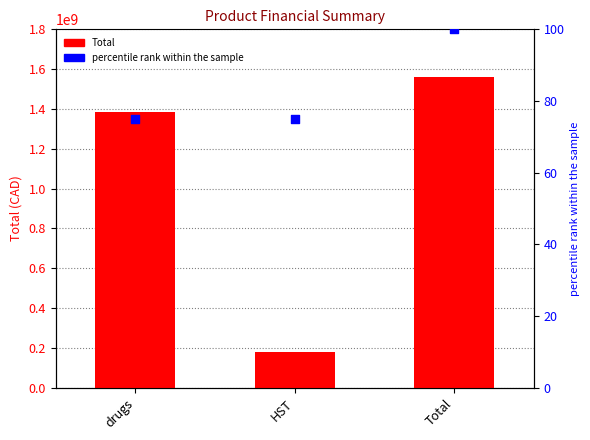

At which category is the sum across all series the highest?

Total